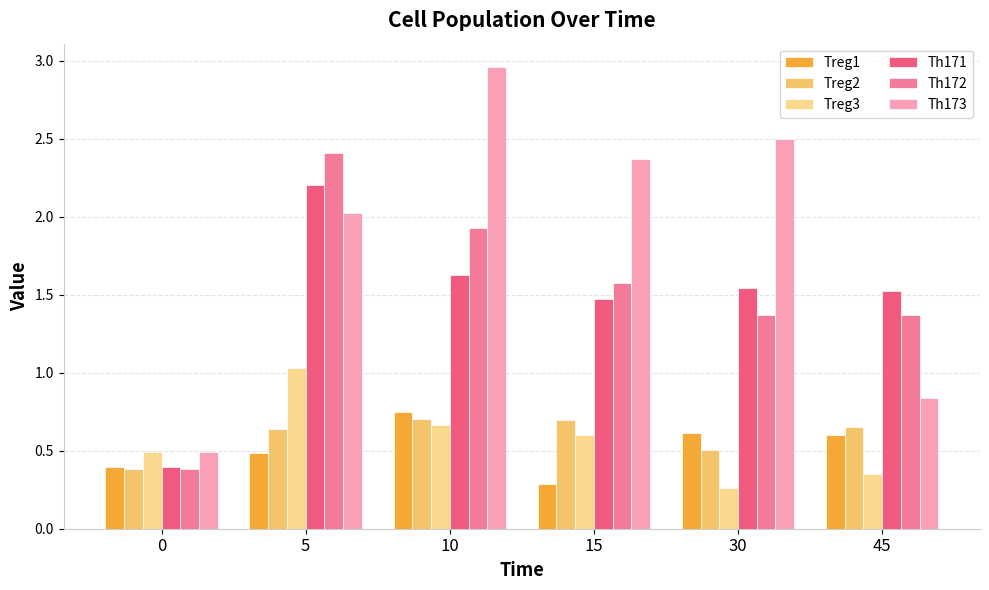

Which category has the lowest value in the Treg1 series?

15